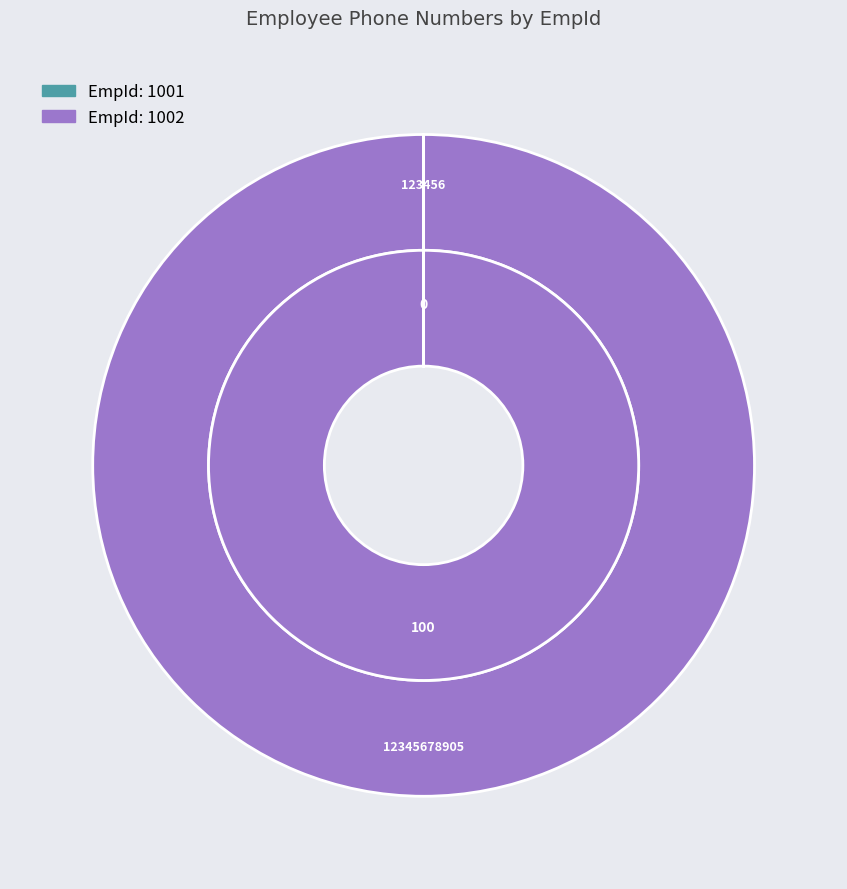

Rank the categories by value from lowest to highest.

1001, 1002